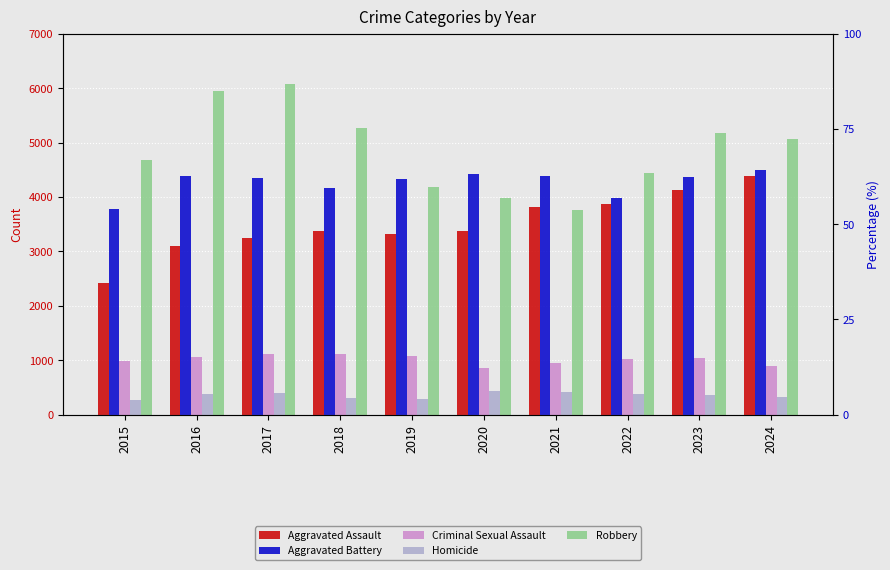

Are the bars grouped side by side (vs. stacked)?

Yes